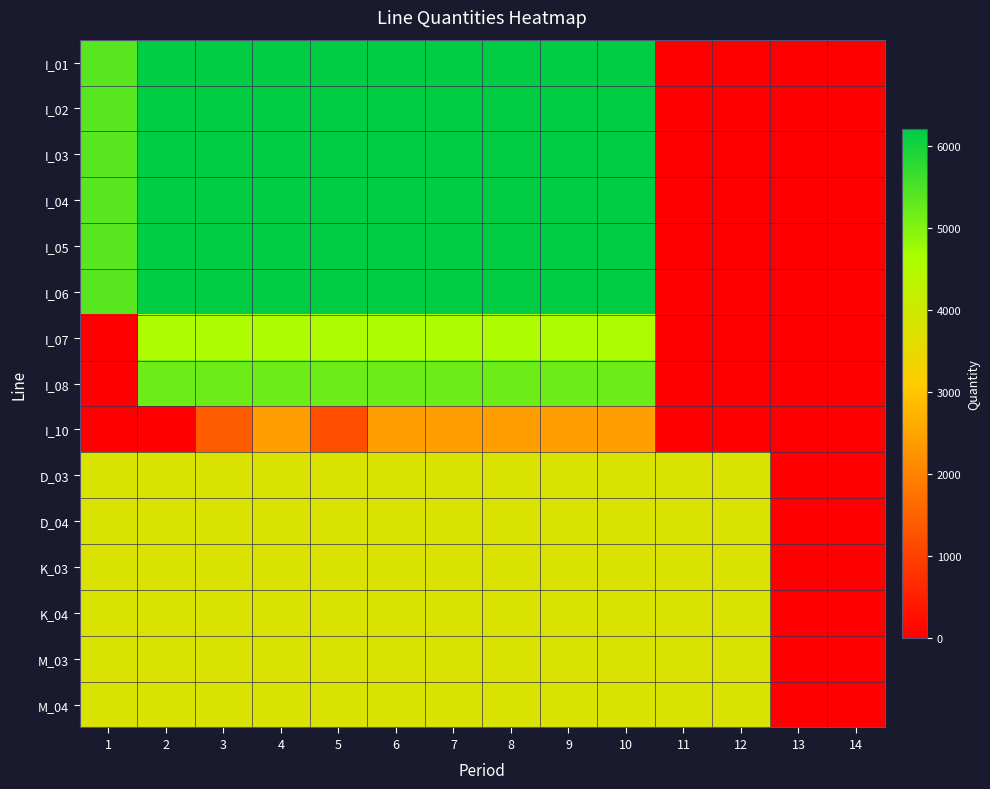

What is the total value across all series at 10?

72200